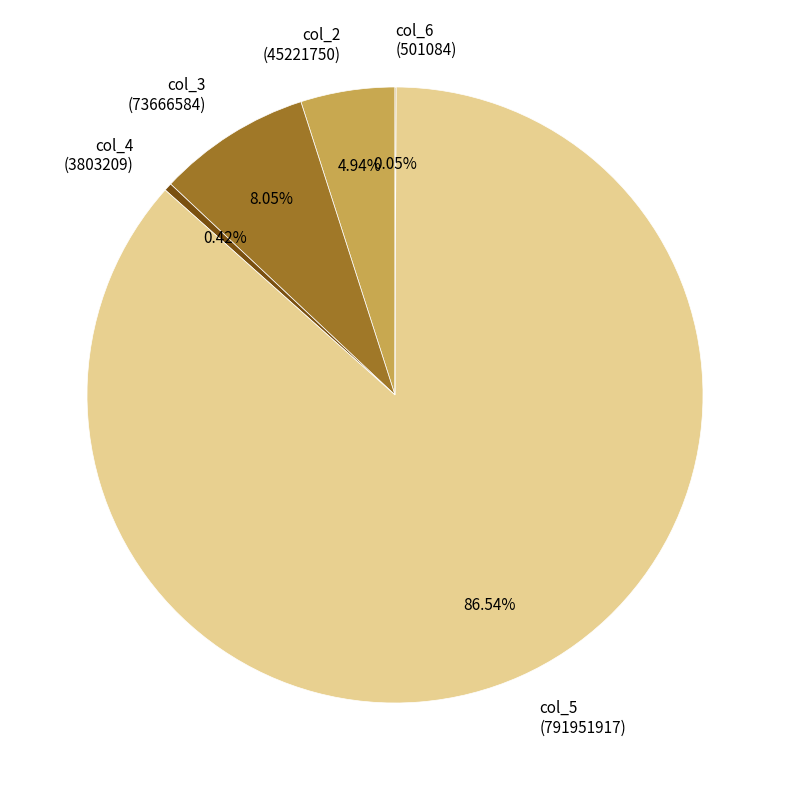

Does any single category account for the majority?

Yes